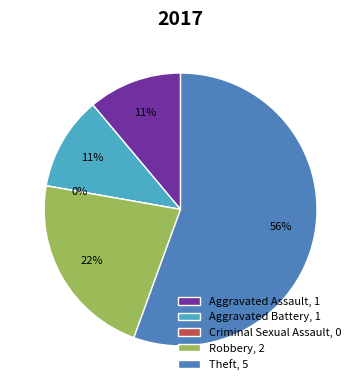

To the nearest percent, what is the difference between the largest and smallest slice percentages?

56%